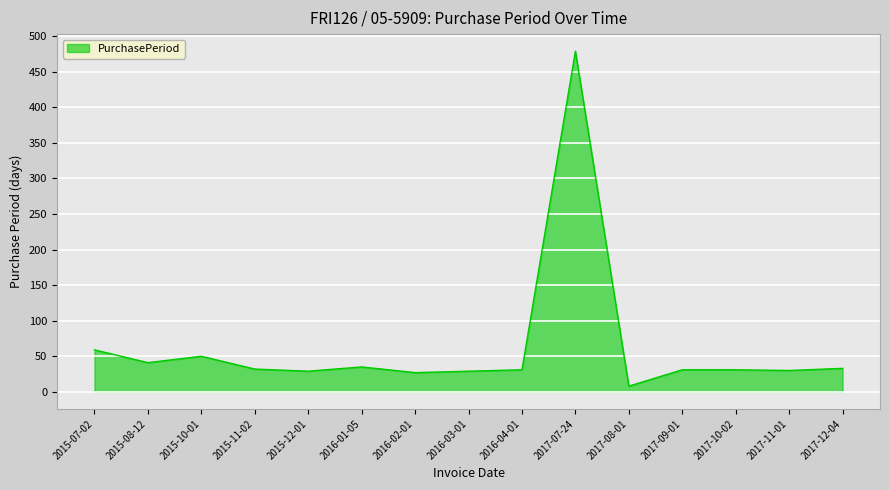

What position from the left is 2017-09-01?

12